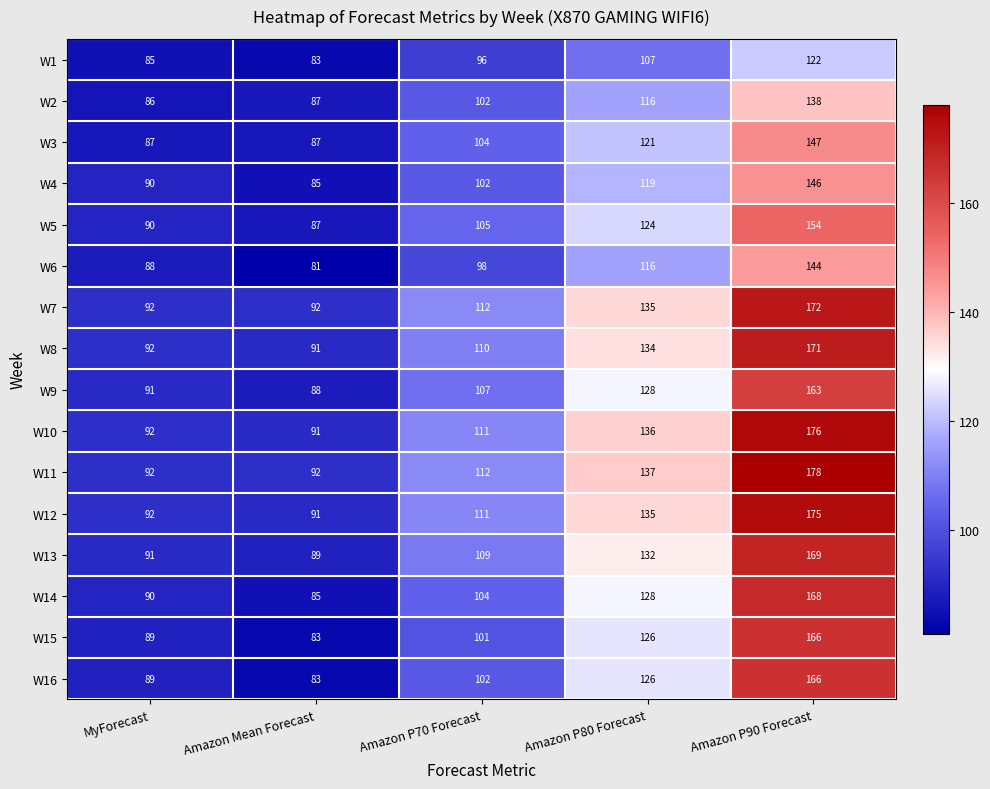

What is the difference between the second highest and minimum values in the W6 series?

35